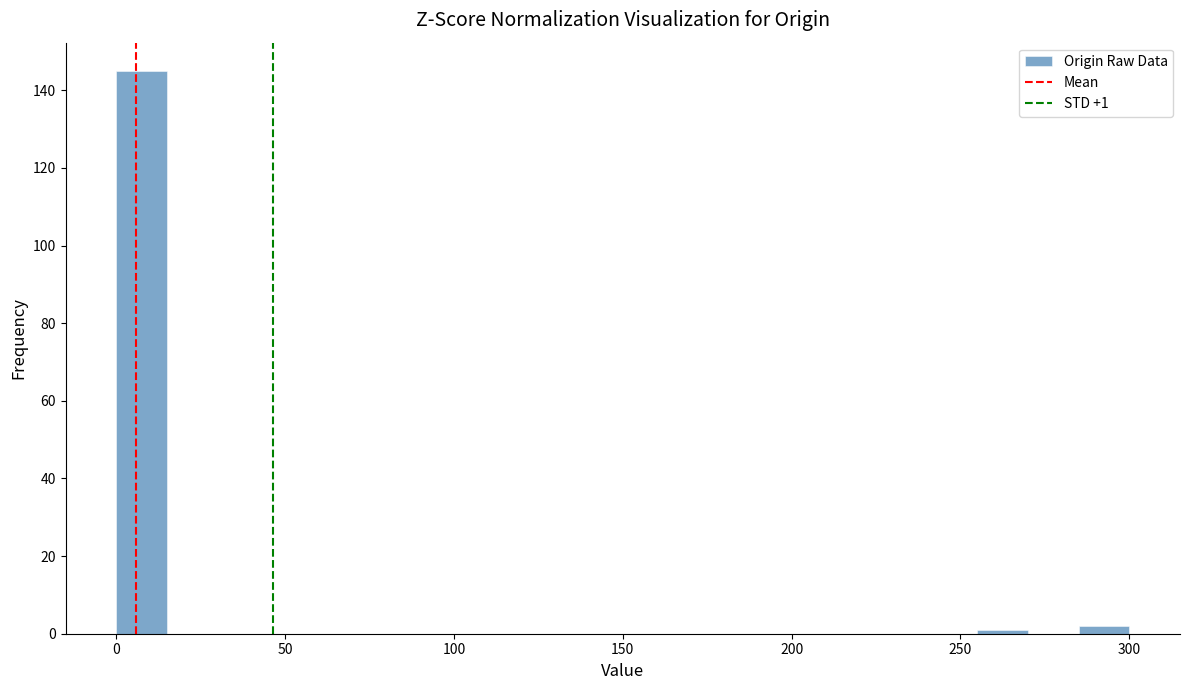

Around what value on the x-axis is the tallest bar? Give the approximate position of its centre, as read against the axis.

10